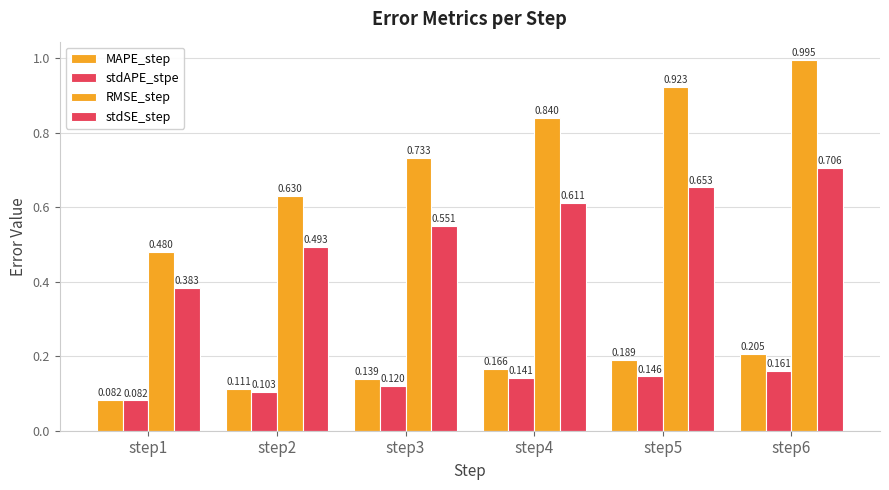

What is the difference between the MAPE_step values at step2 and step5?

0.1